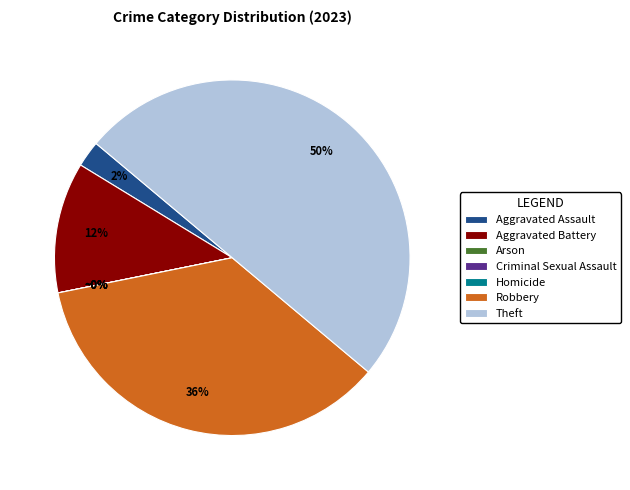

To the nearest percent, what percentage of the pie is Aggravated Battery?

12%